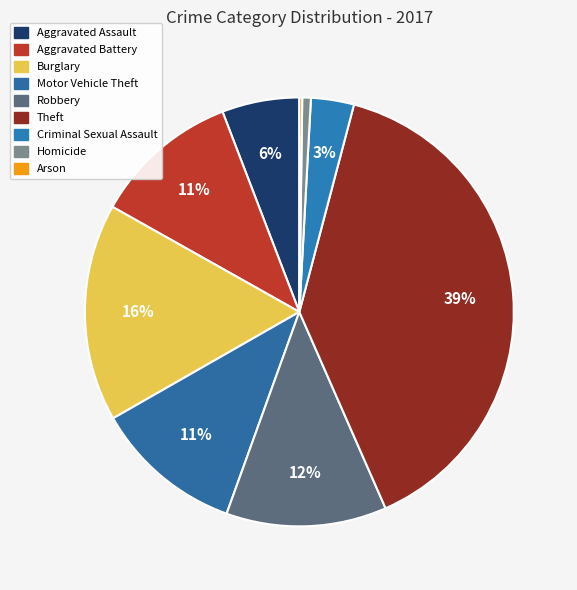

To the nearest percent, what is the average slice percentage?

11%